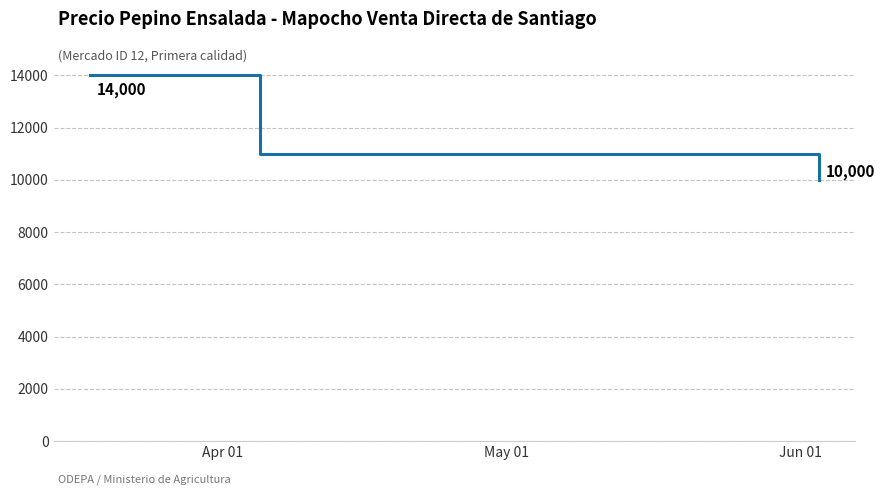

Count the values in the range 10000 to 14000.

3